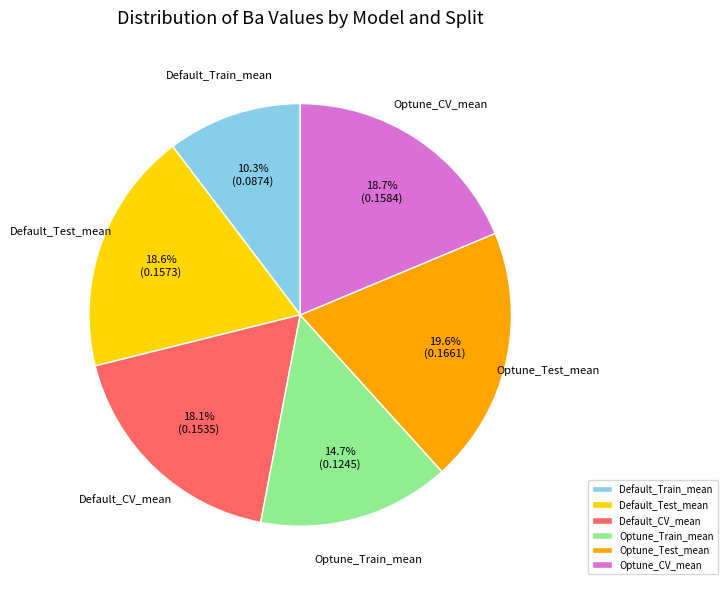

Does Default_CV_mean account for over 50% of the chart?

No